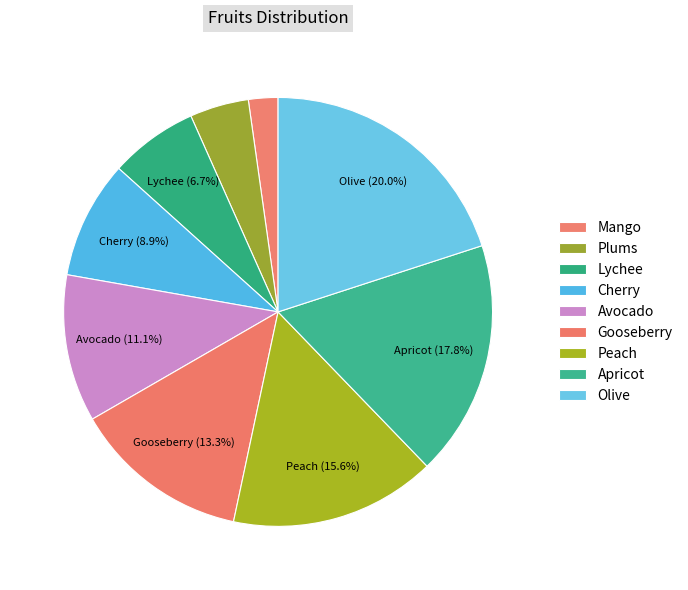

Which slice is the largest?

Olive